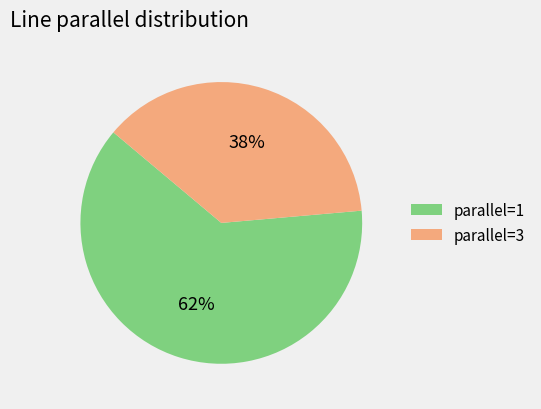

True or false: parallel=3 accounts for 46% of the total.

False